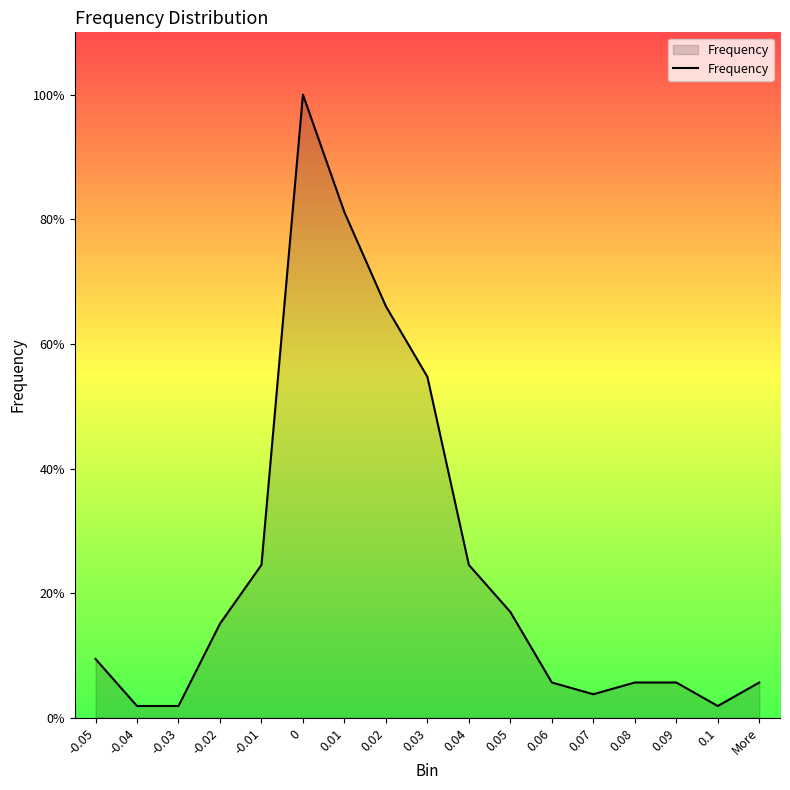

Is this an area chart (filled region under the line)?

Yes